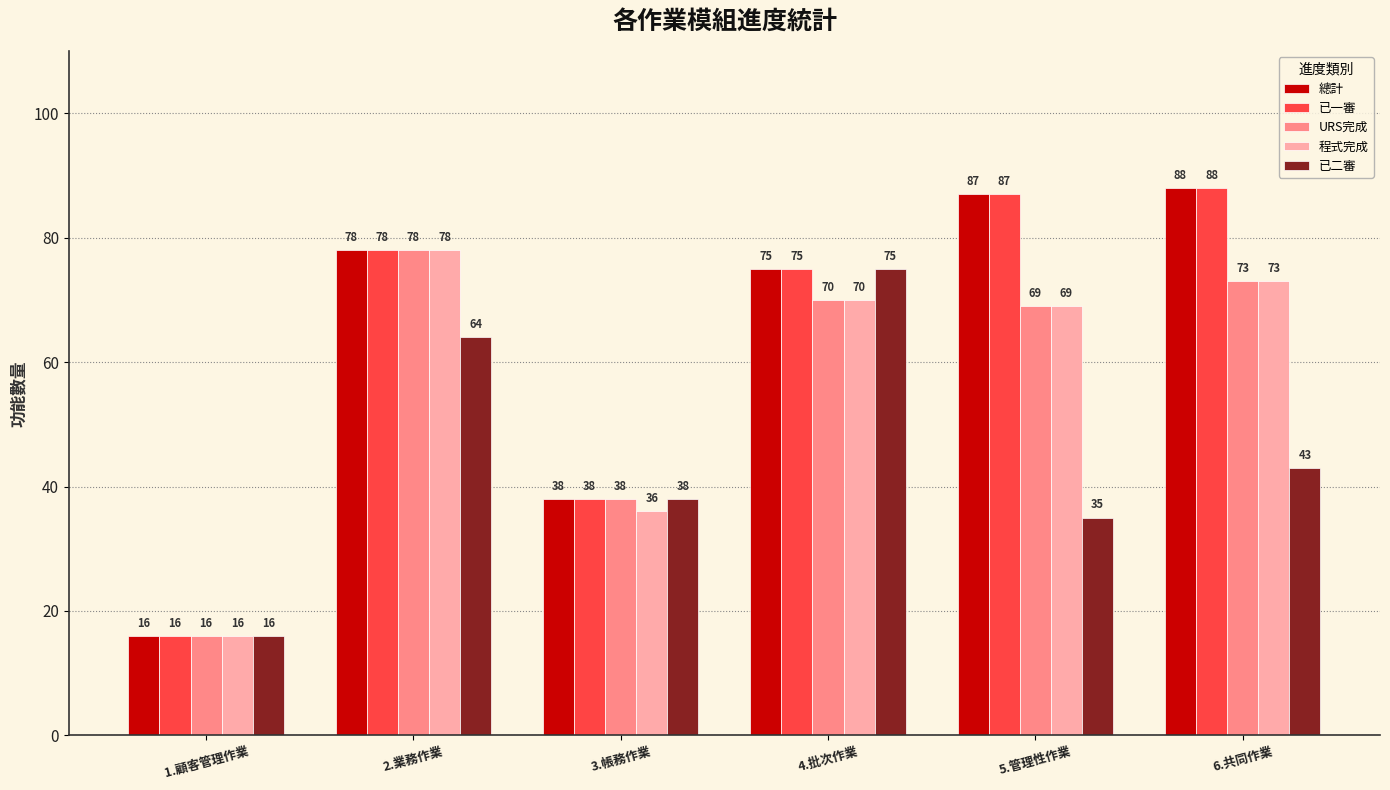

Reading left to right, transcribe all the data shown in this chart.

總計: 16	78	38	75	87	88
已一審: 16	78	38	75	87	88
URS完成: 16	78	38	70	69	73
程式完成: 16	78	36	70	69	73
已二審: 16	64	38	75	35	43